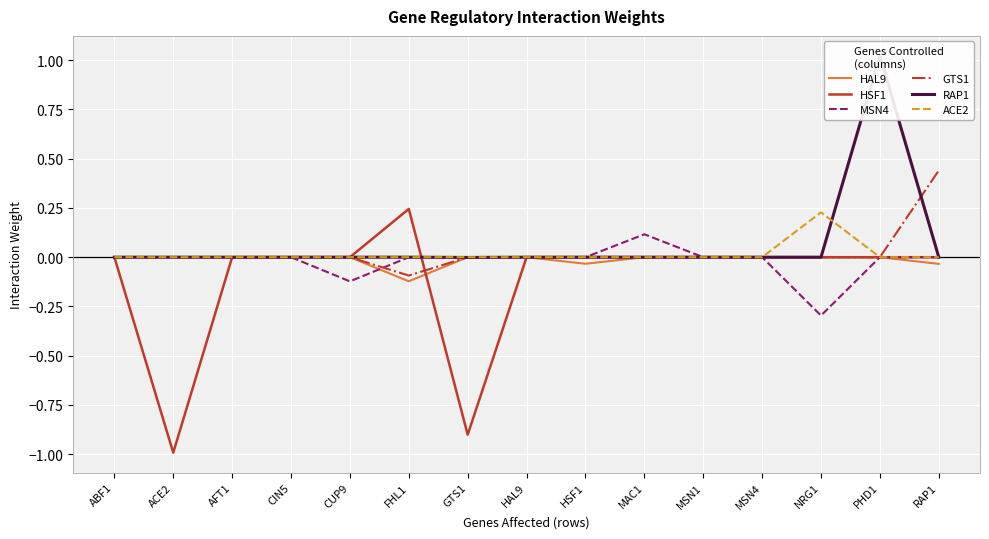

Which series changed the most between CIN5 and PHD1?

RAP1